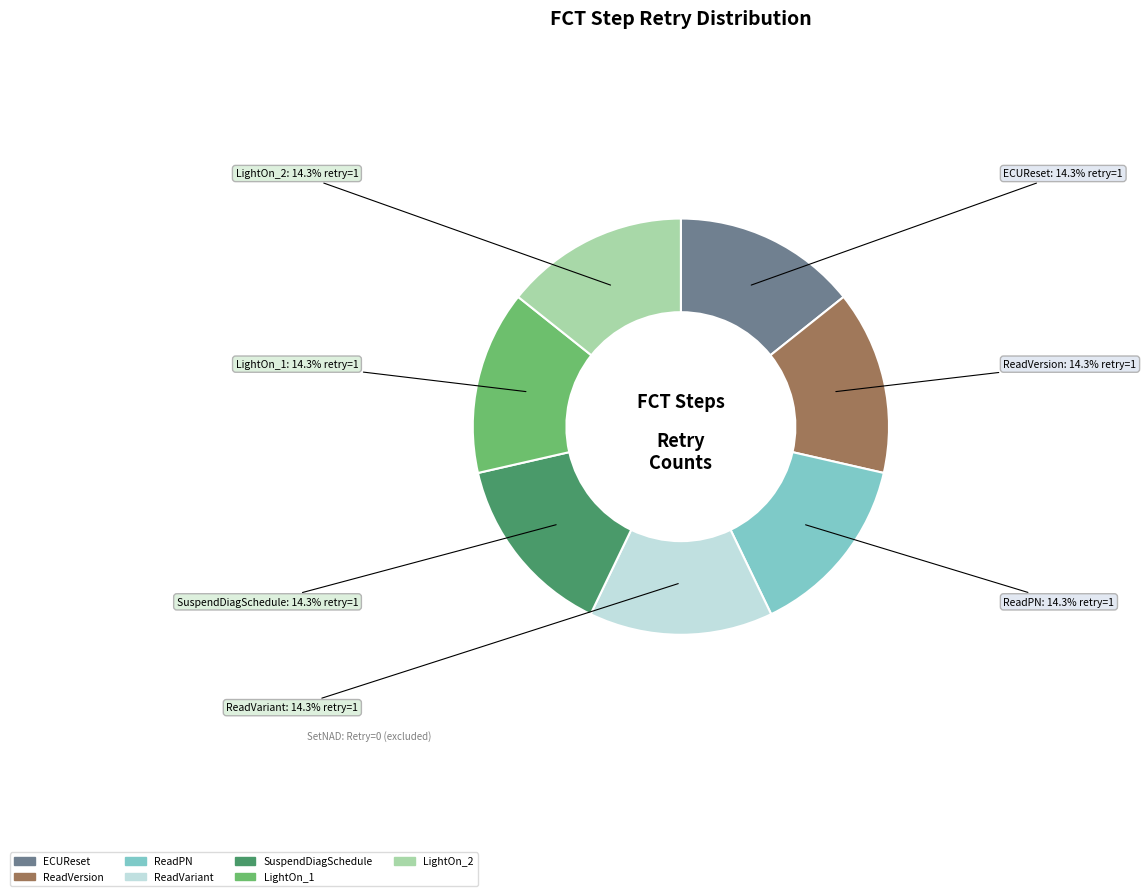

Is there a majority slice in this chart?

No